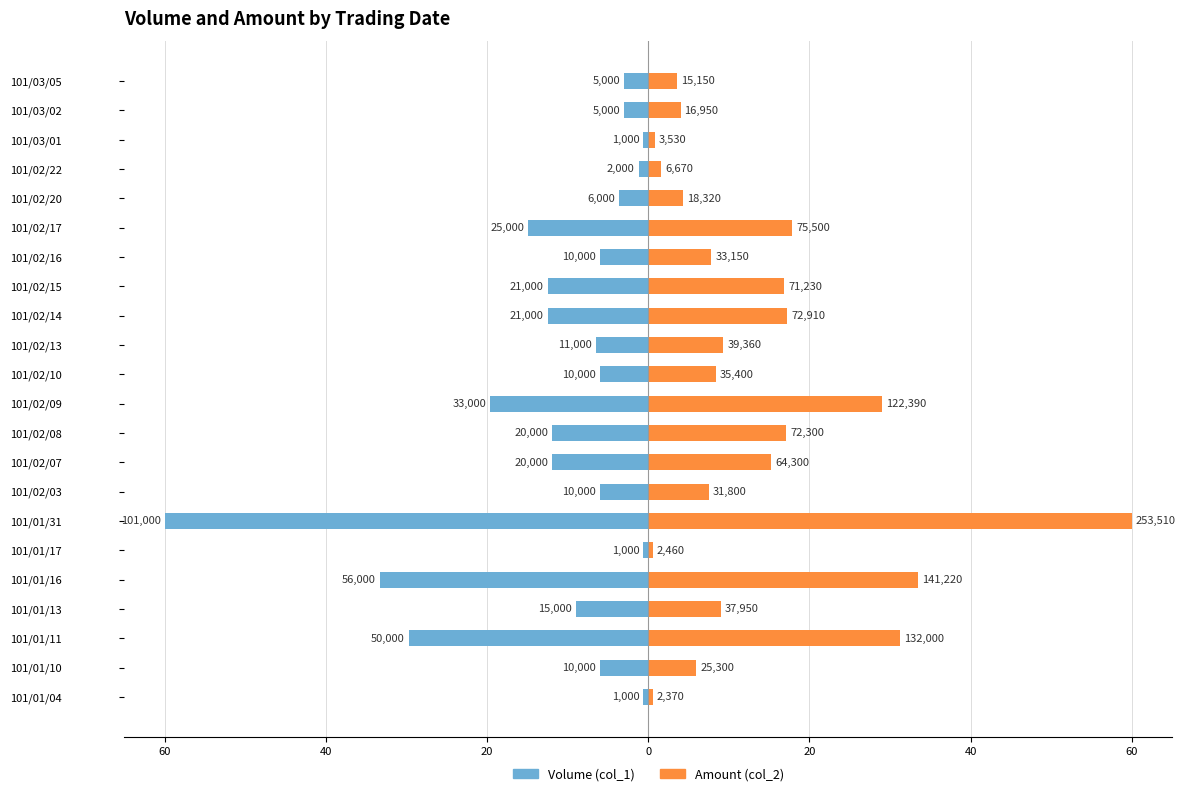

Is the value of Volume (col_1) at 101/01/04 greater than the value of Amount (col_2) at 101/02/03?

No